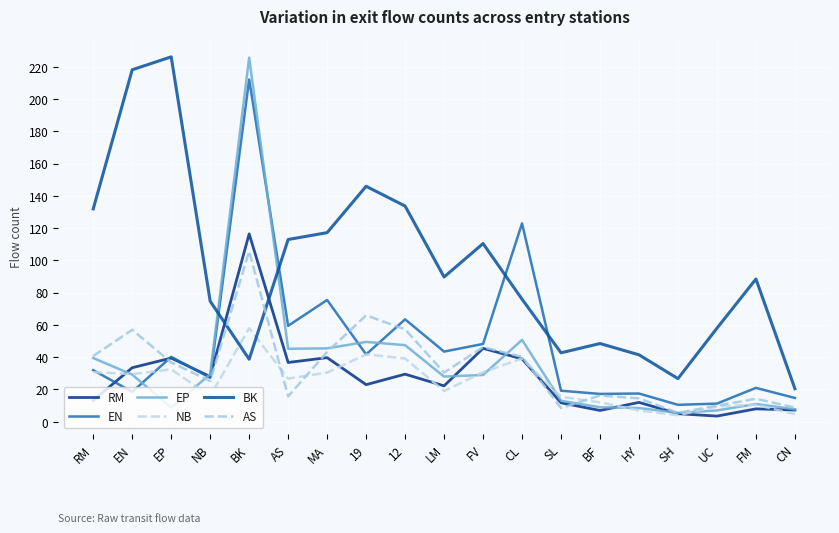

What is the total value across all series at SL?

110.8